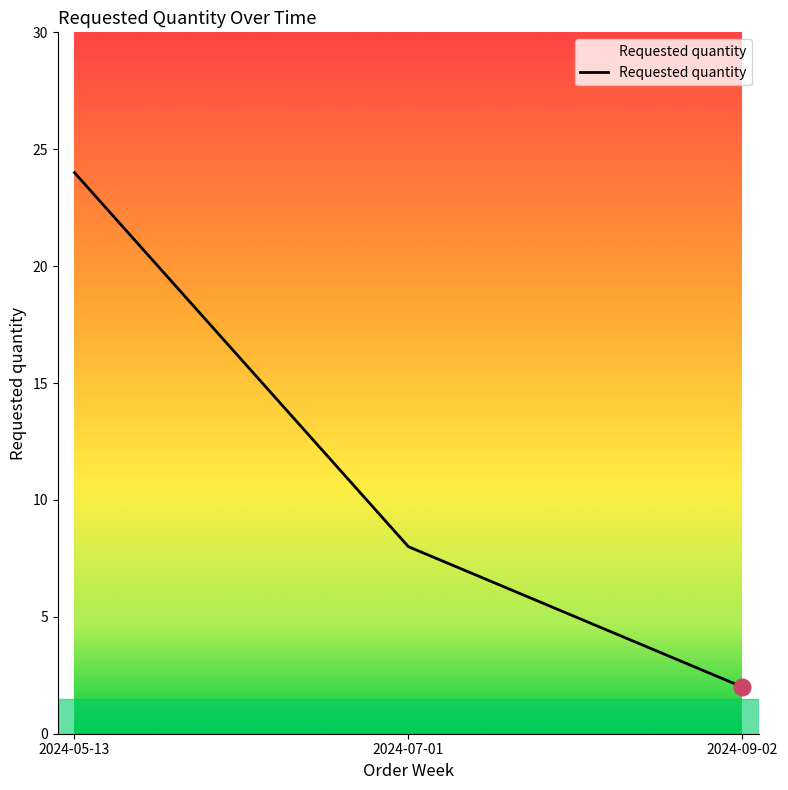

What is the change in value from 2024-05-13 to 2024-09-02?

-22